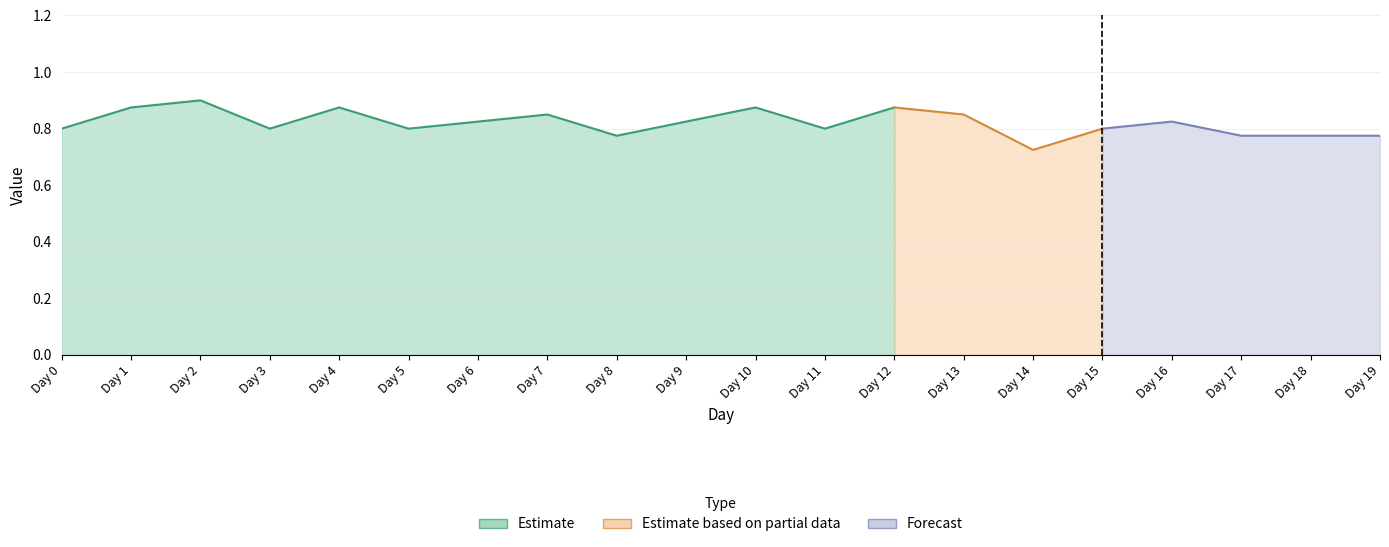

What is the spread (max minus min) of values at Day 7?

0.8